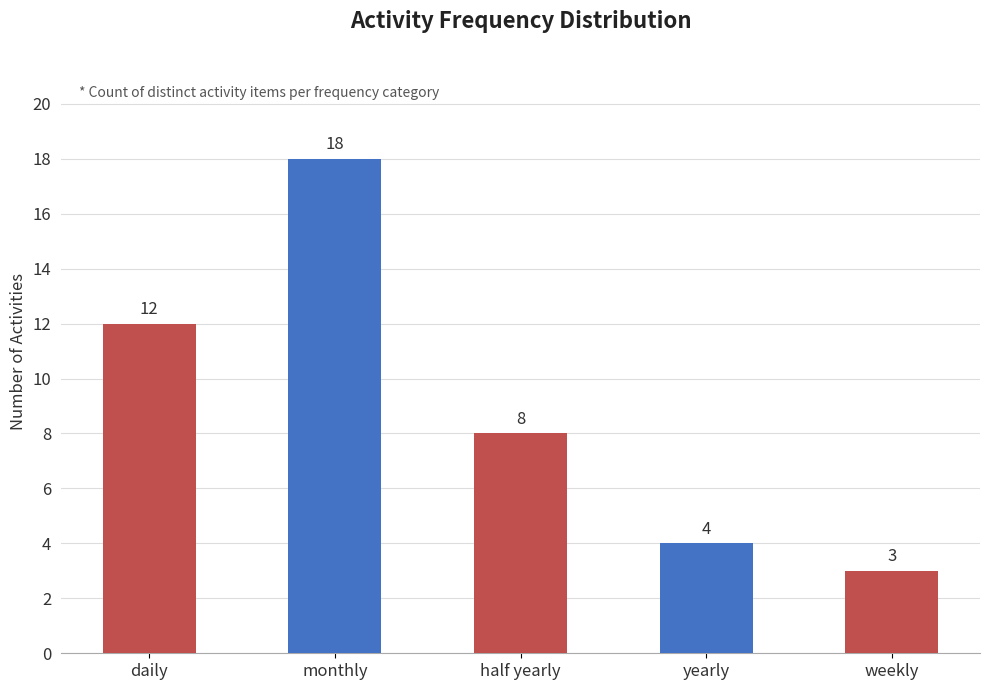

What value does the data have at yearly, to the nearest 5?

5